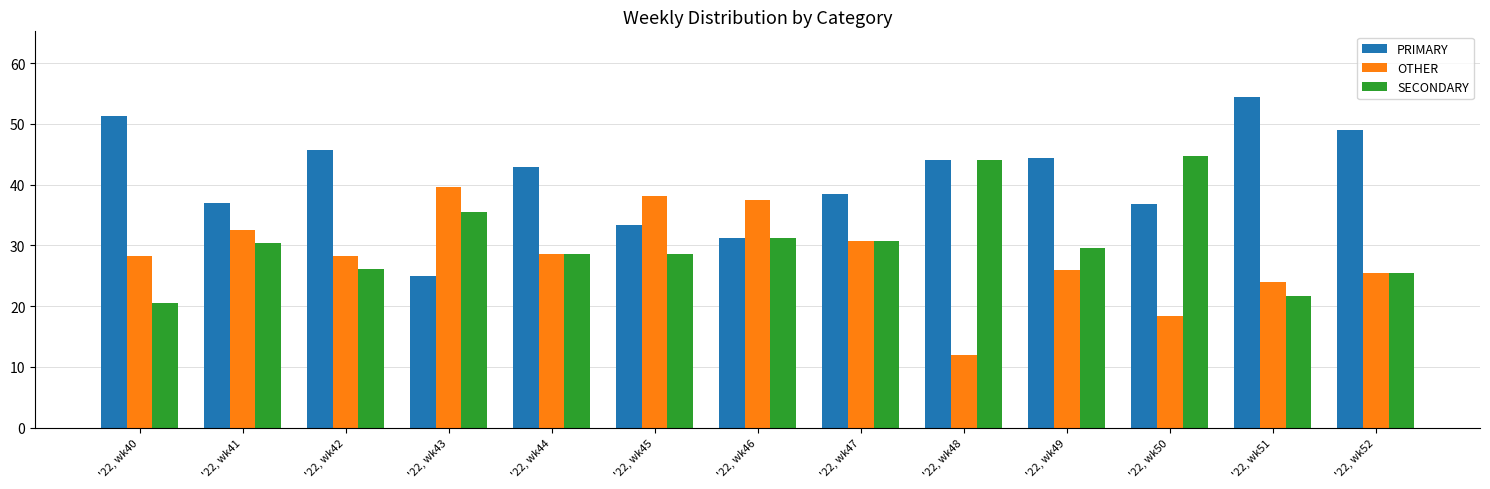

Is the value of SECONDARY at '22, wk52 greater than the value of OTHER at '22, wk48?

Yes